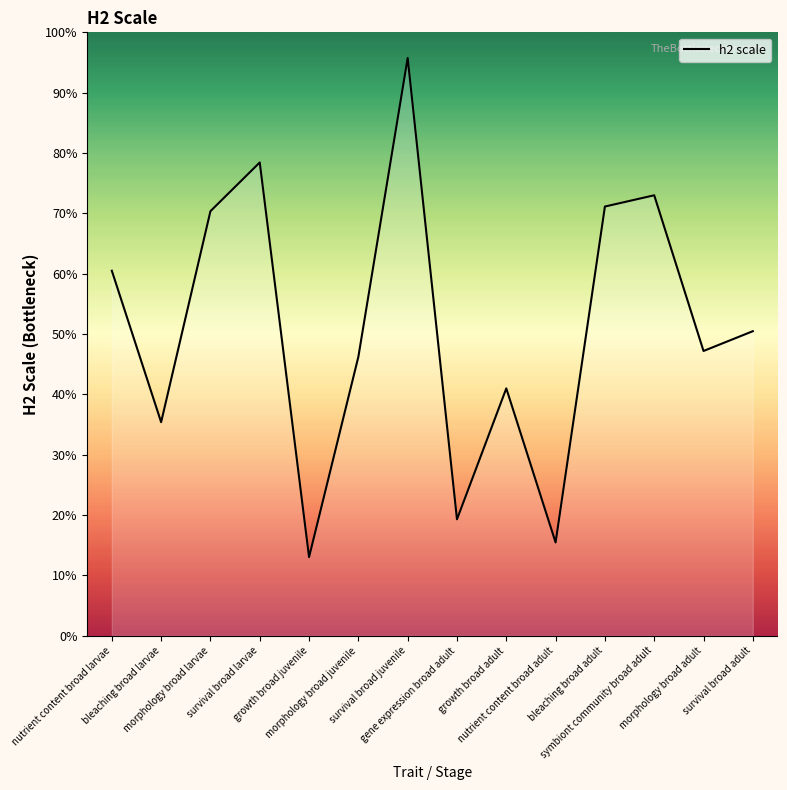

What is the label of the 4th point from the left?

survival broad larvae